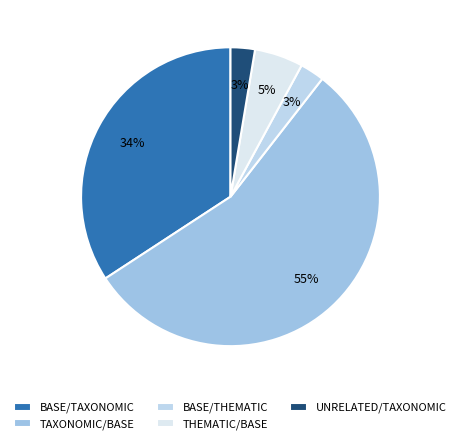

To the nearest percent, what is the average slice percentage?

20%